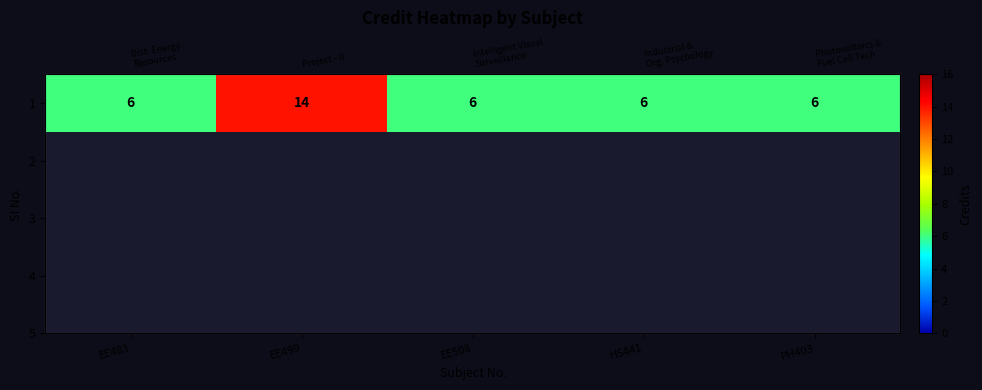

Count the number of values greater than 6.

1